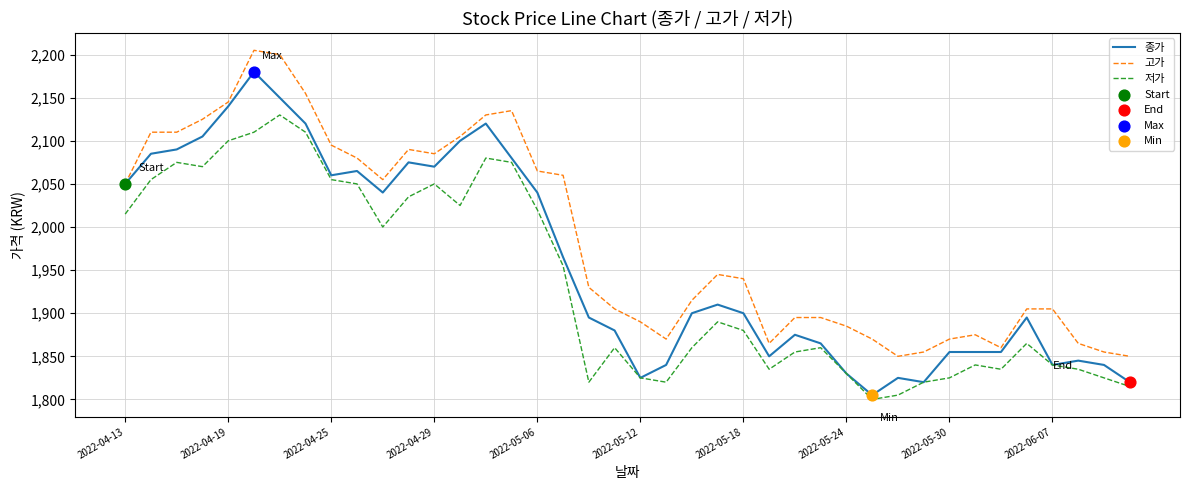

True or false: 저가 and 고가 intersect in this chart.

False